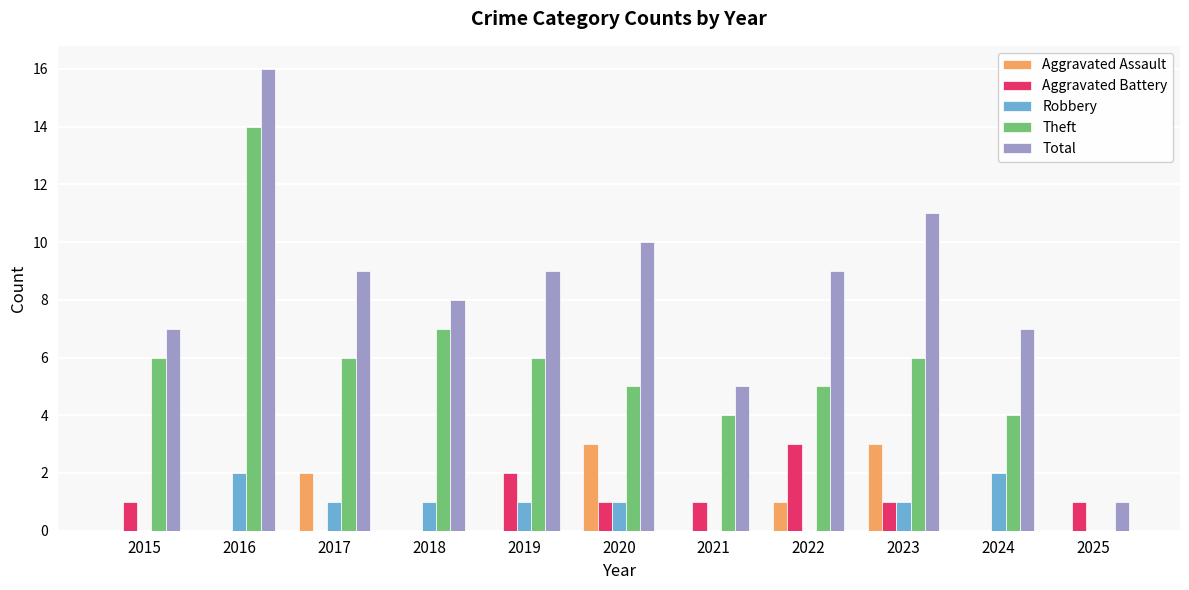

How many categories are shown in the chart?

11